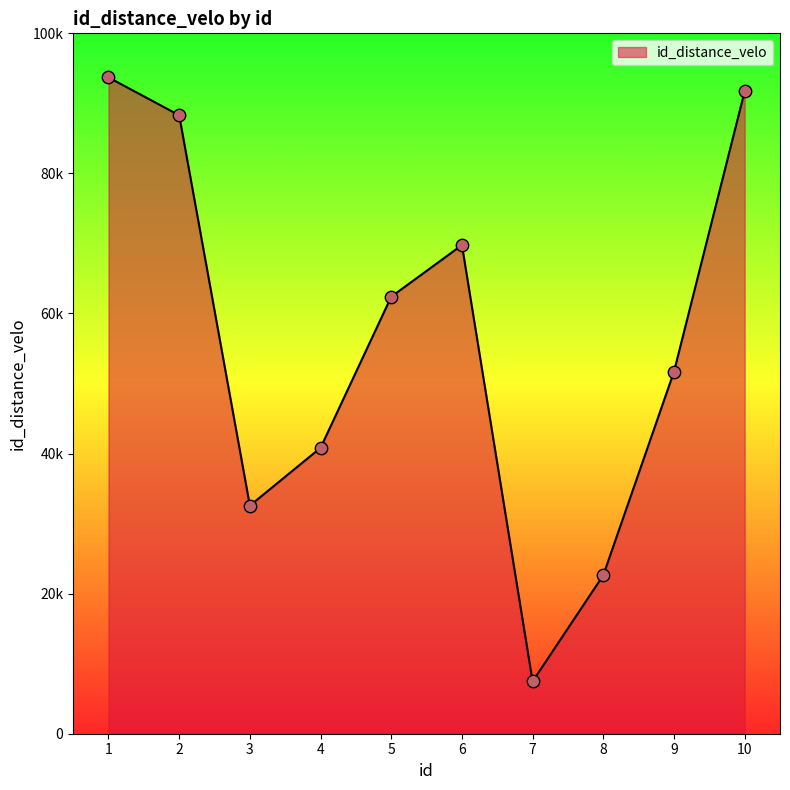

What is the change in value from 3 to 6?

+37204